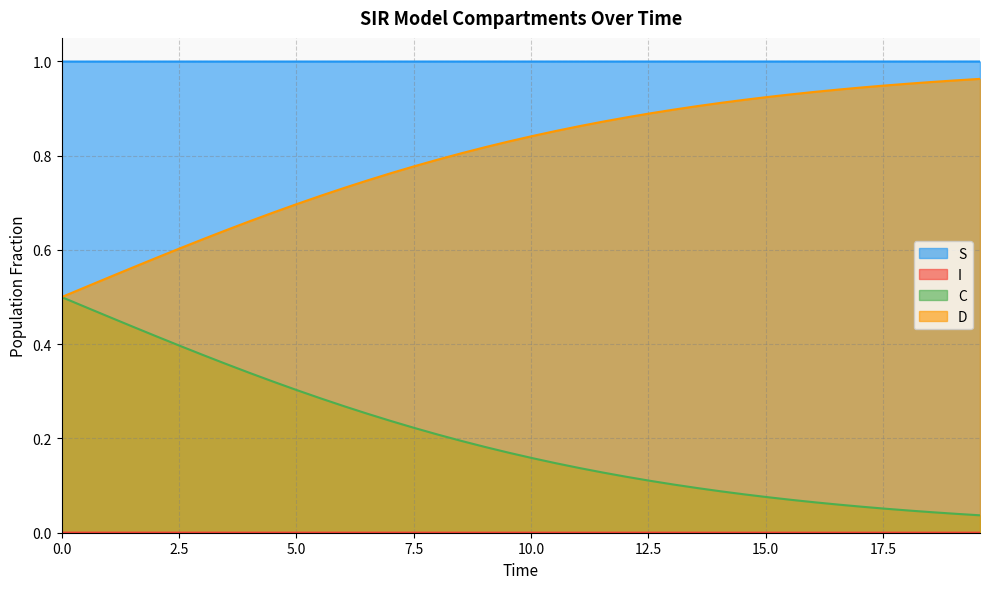

Which category has the highest value across all series?

19.565217391304348